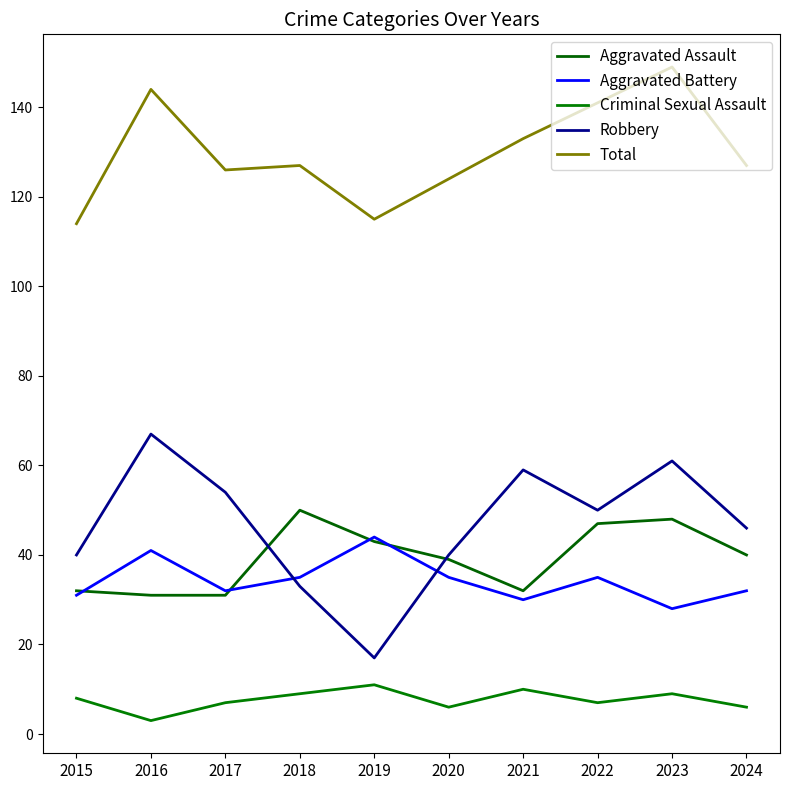

Which has a higher value, 2017 or 2020?

2020